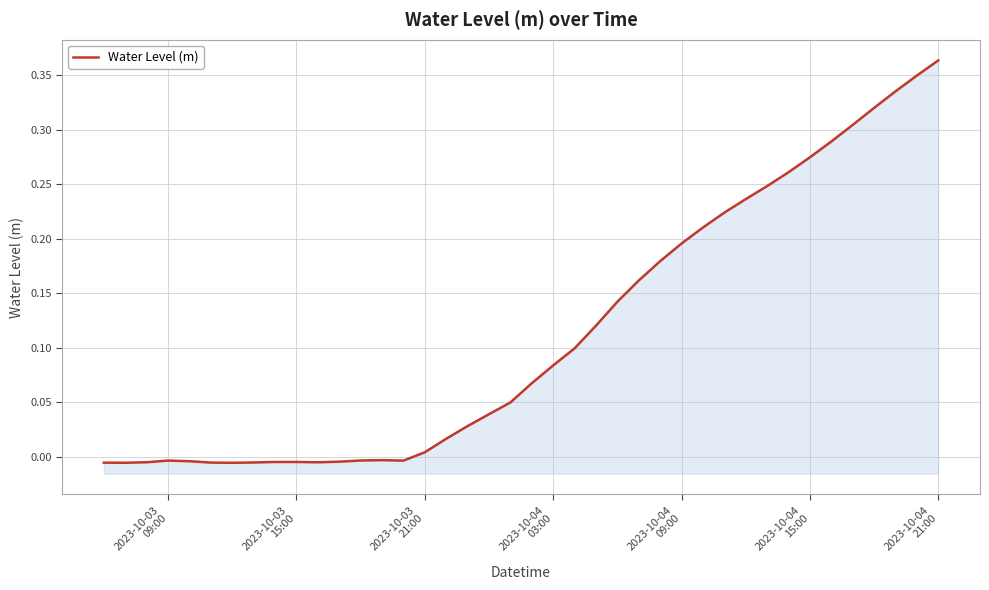

Reading left to right, list all the values displayed in this chart.

-0.0	-0.0	-0.0	-0.0	-0.0	-0.0	-0.0	-0.0	-0.0	-0.0	-0.0	-0.0	-0.0	-0.0	-0.0	0.0	0.0	0.0	0.0	0.0	0.1	0.1	0.1	0.1	0.1	0.2	0.2	0.2	0.2	0.2	0.2	0.2	0.3	0.3	0.3	0.3	0.3	0.3	0.3	0.4